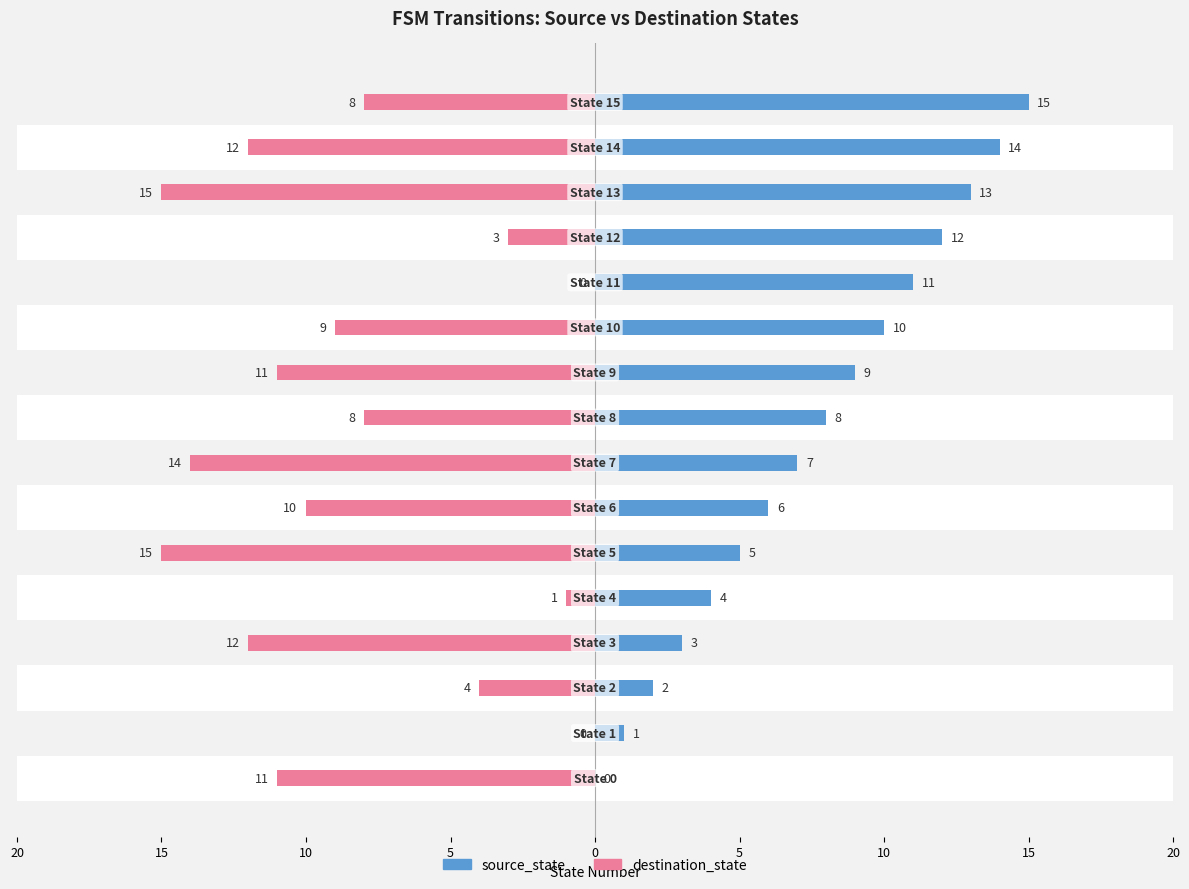

Is it true that destination_state equals -10 at 10?

True